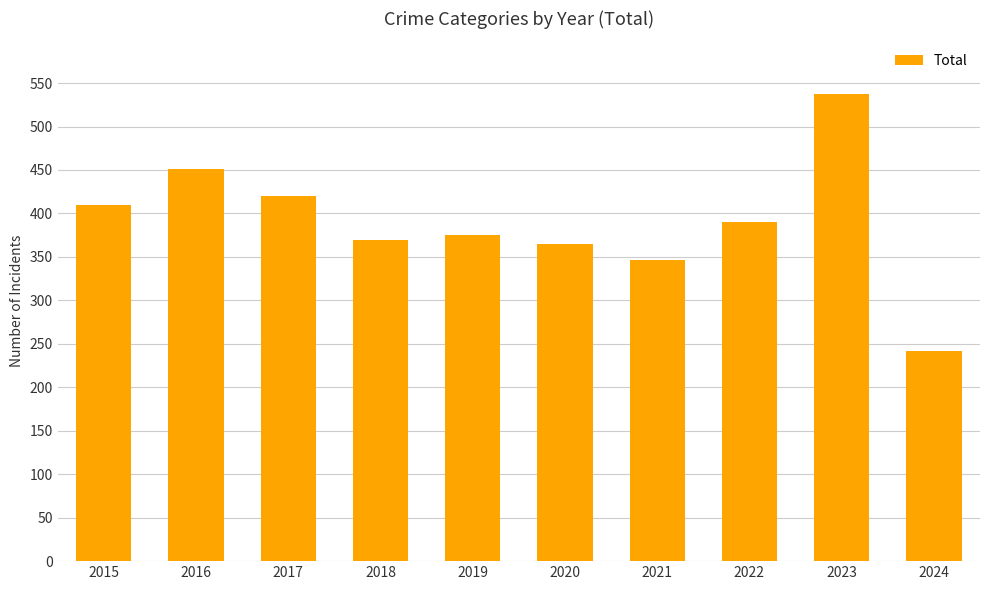

Is it true that the value at 2019 is 375?

True